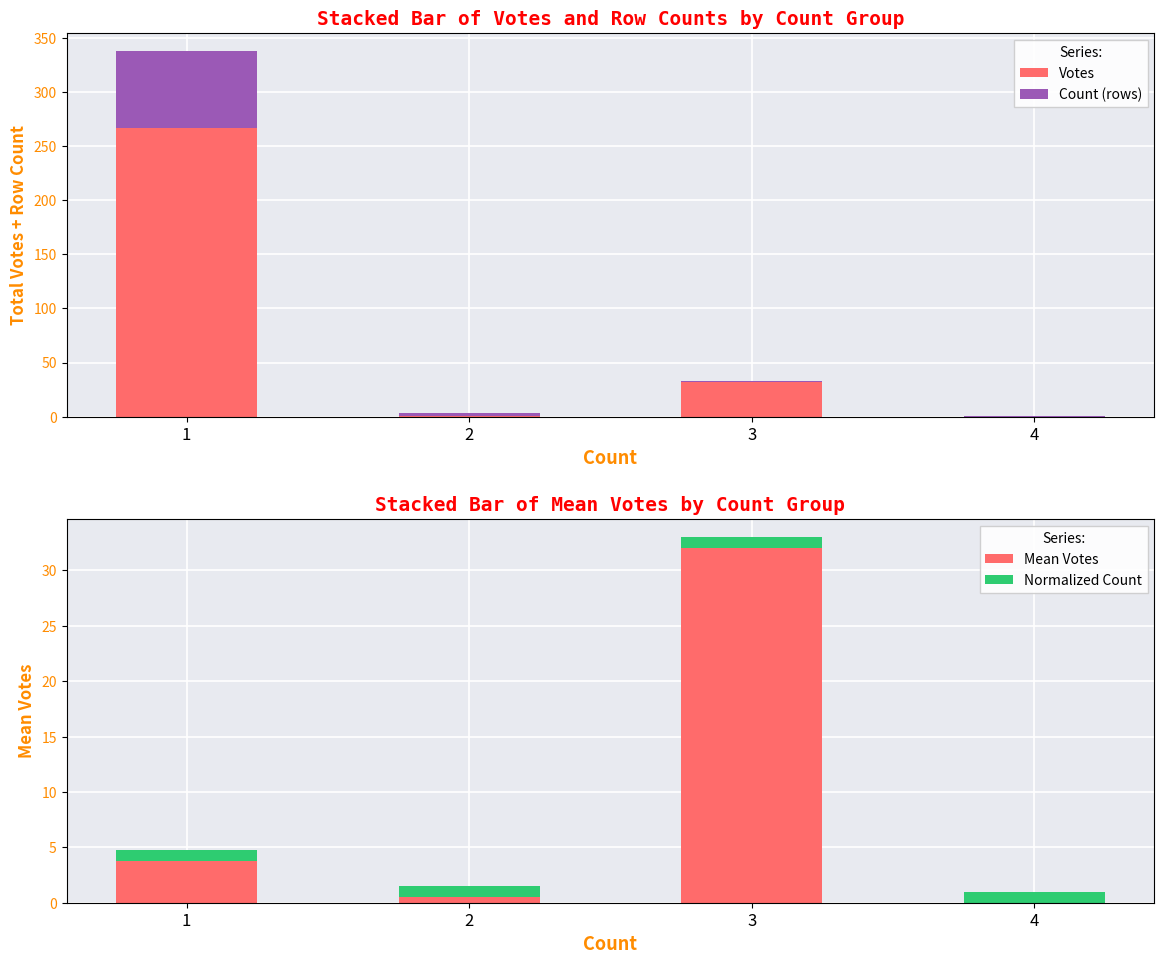

Where does the Mean Votes series first go above 3?

1